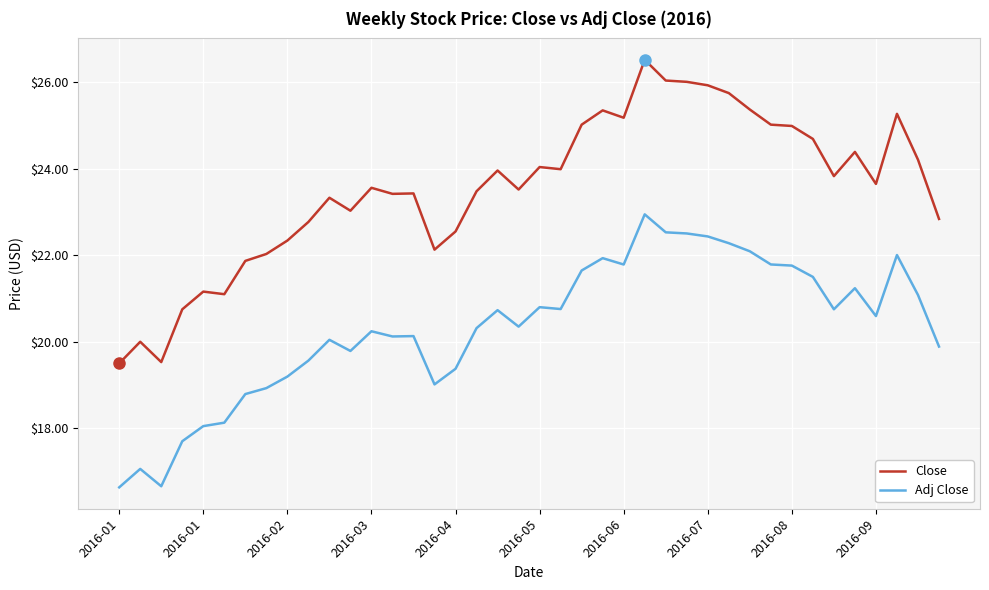

Rank the series by their average value, from lowest to highest.

Adj Close, Close